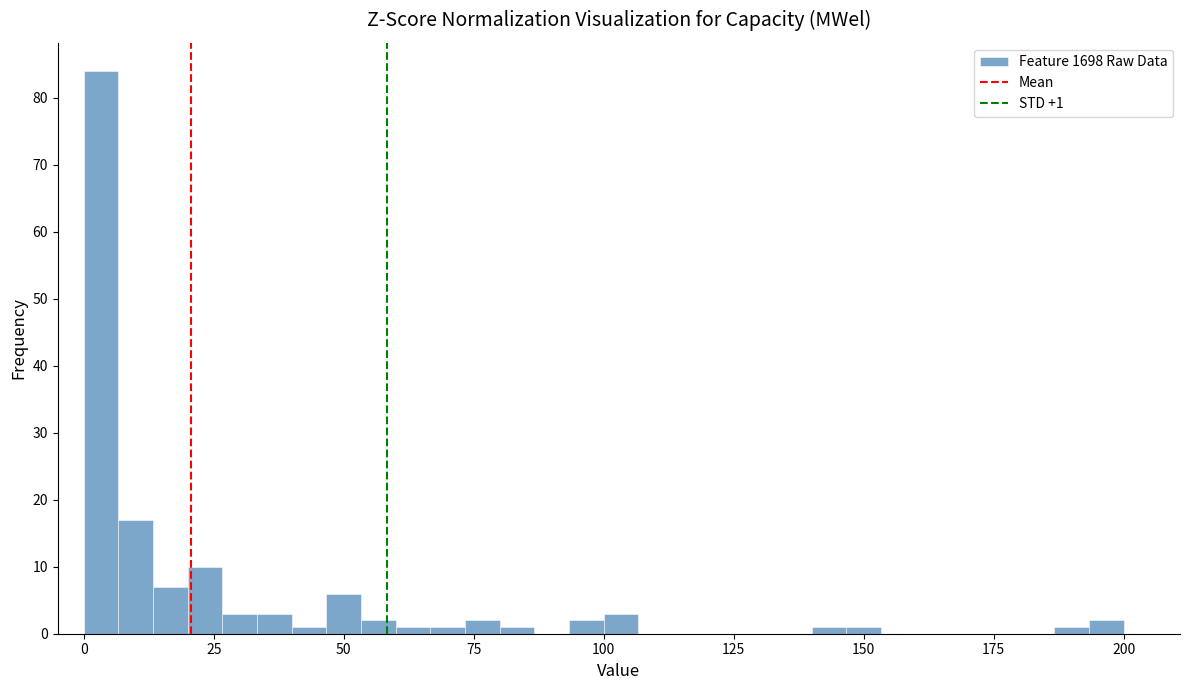

Around what value on the x-axis is the tallest bar? Give the approximate position of its centre, as read against the axis.

5